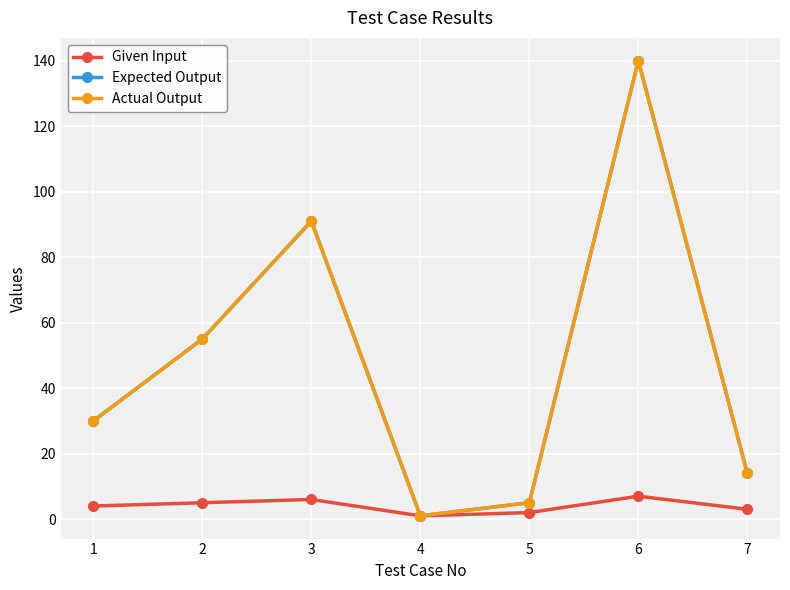

Count the Given Input values in the range 2 to 6.

5